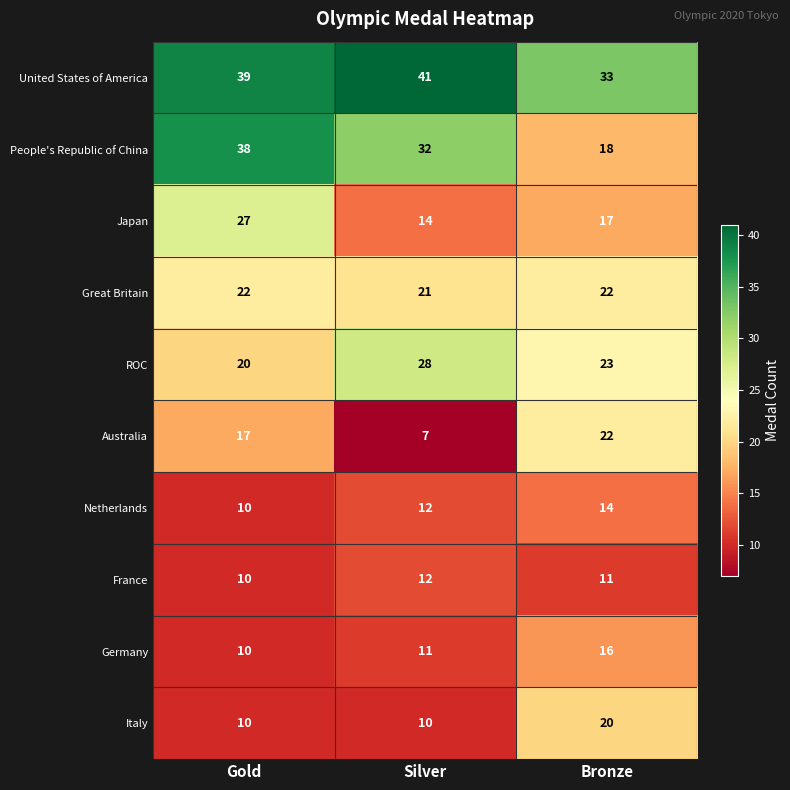

Which series changed the most between Gold and Bronze?

People's Republic of China